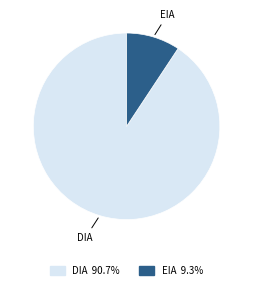

Combined, do EIA and DIA account for over 50%?

Yes